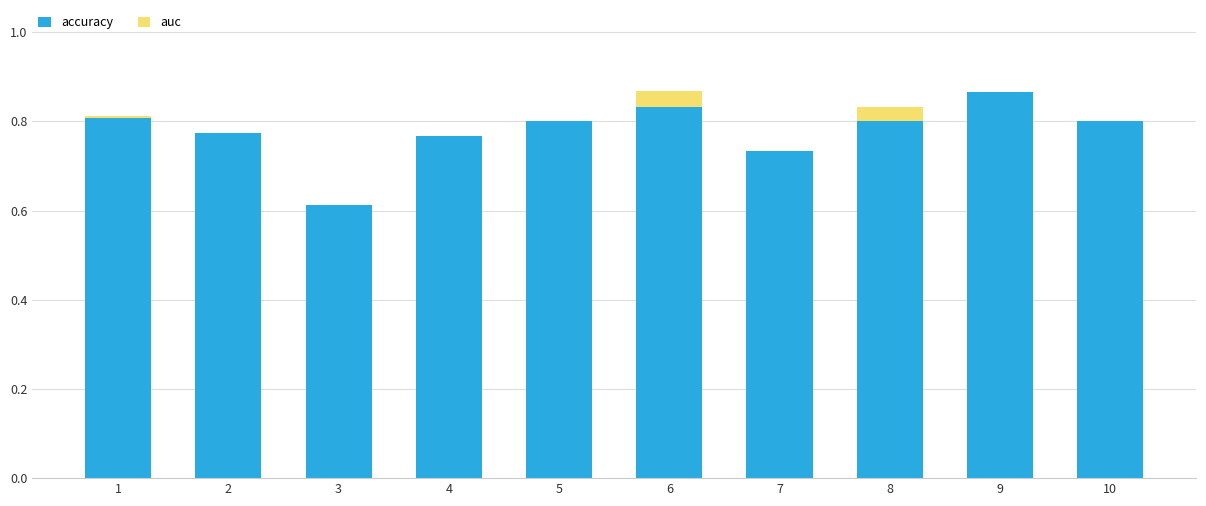

The accuracy series shows 0.8 at 2. True or false?

True